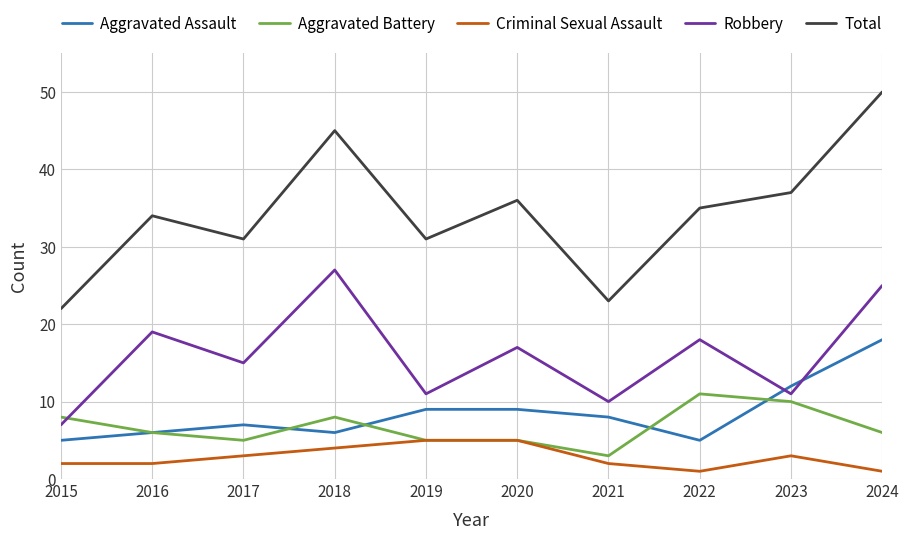

What is the sum of all Total values?

344